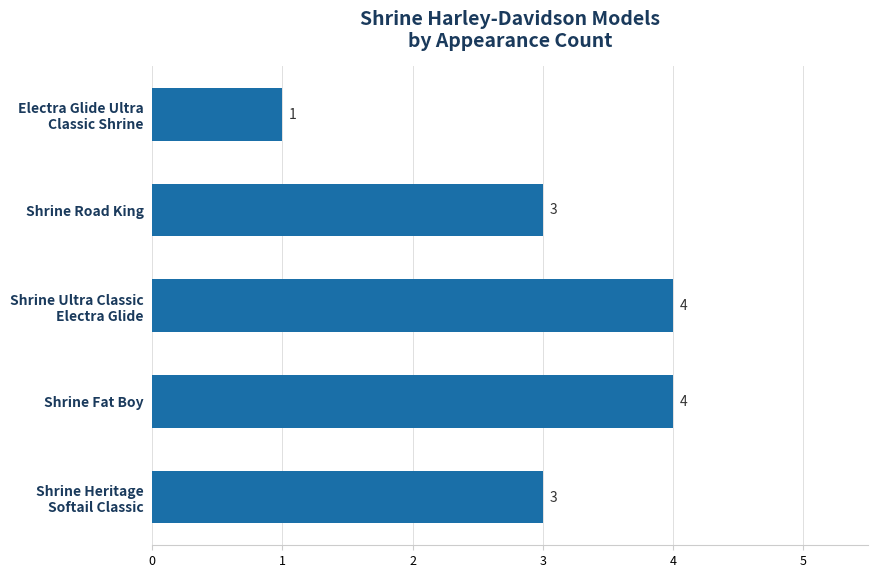

Between Shrine Road King and Shrine Fat Boy, which is larger?

Shrine Fat Boy